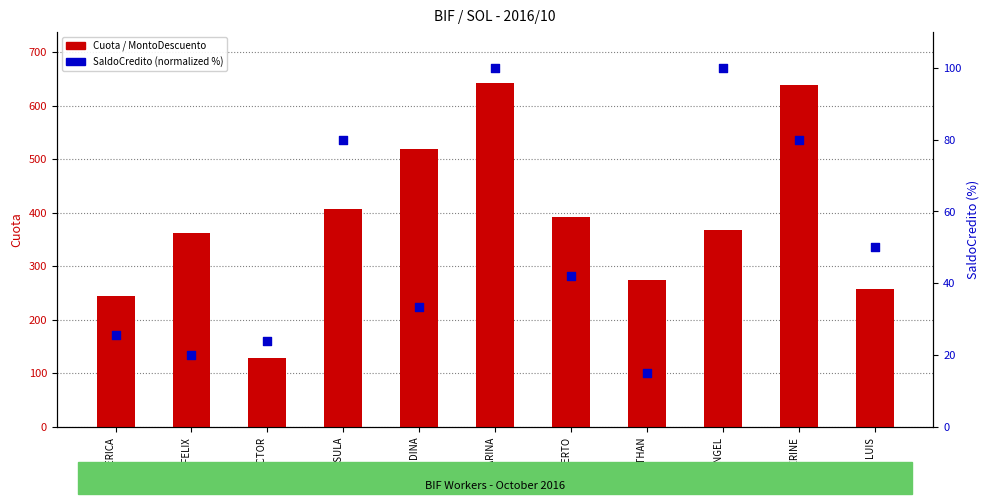

Is the value of SaldoCredito (percentile) at ROBERTO greater than the value of Cuota (MontoDescuento) at ROBERTO?

No